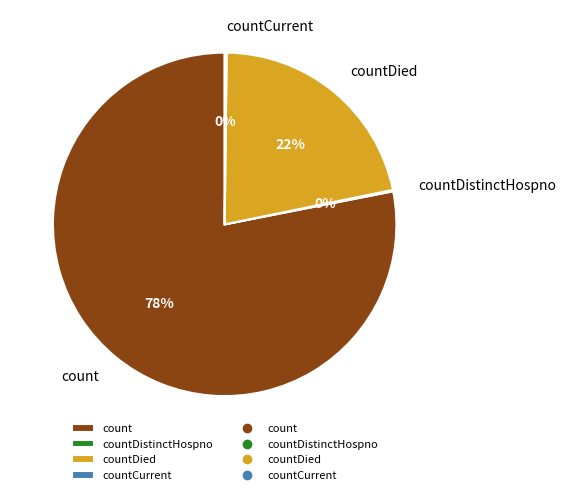

To the nearest percent, what portion does countDied represent?

22%